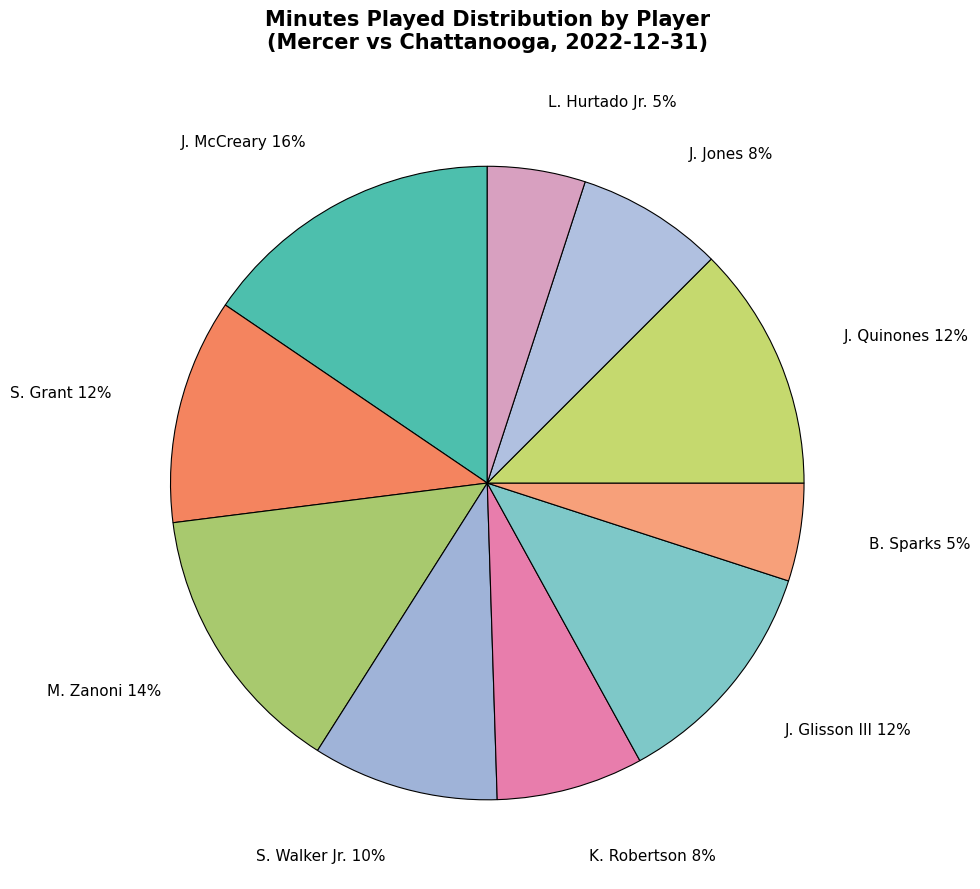

To the nearest percent, what portion does B. Sparks represent?

5%